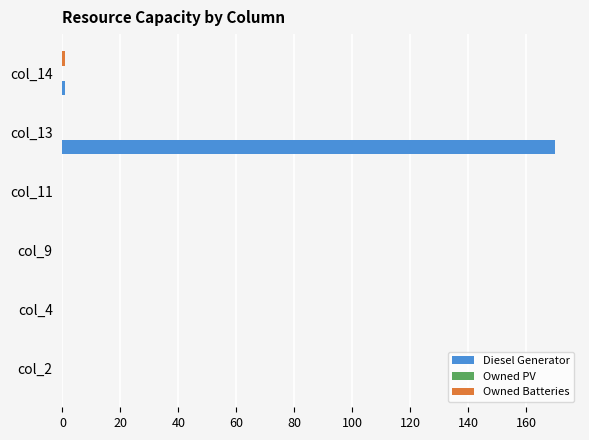

How many data points does each series have?

6